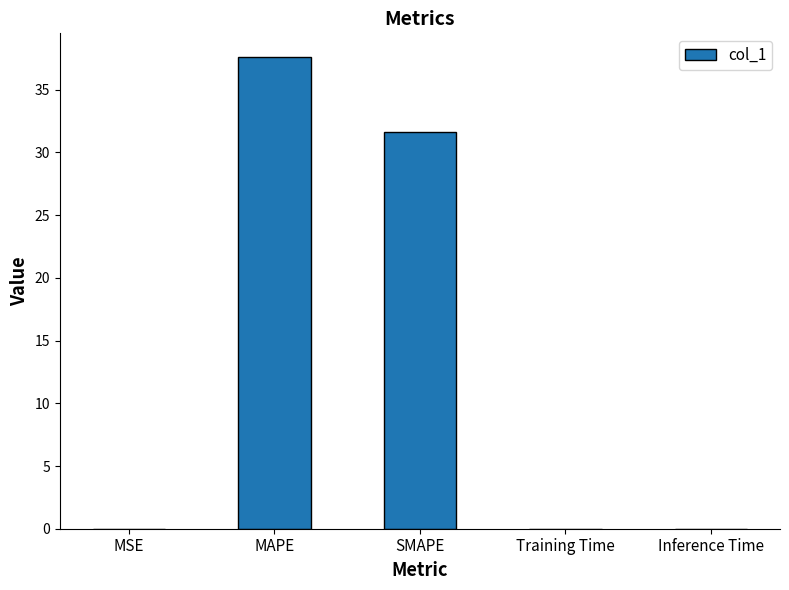

What is the maximum value shown in the chart?

37.6